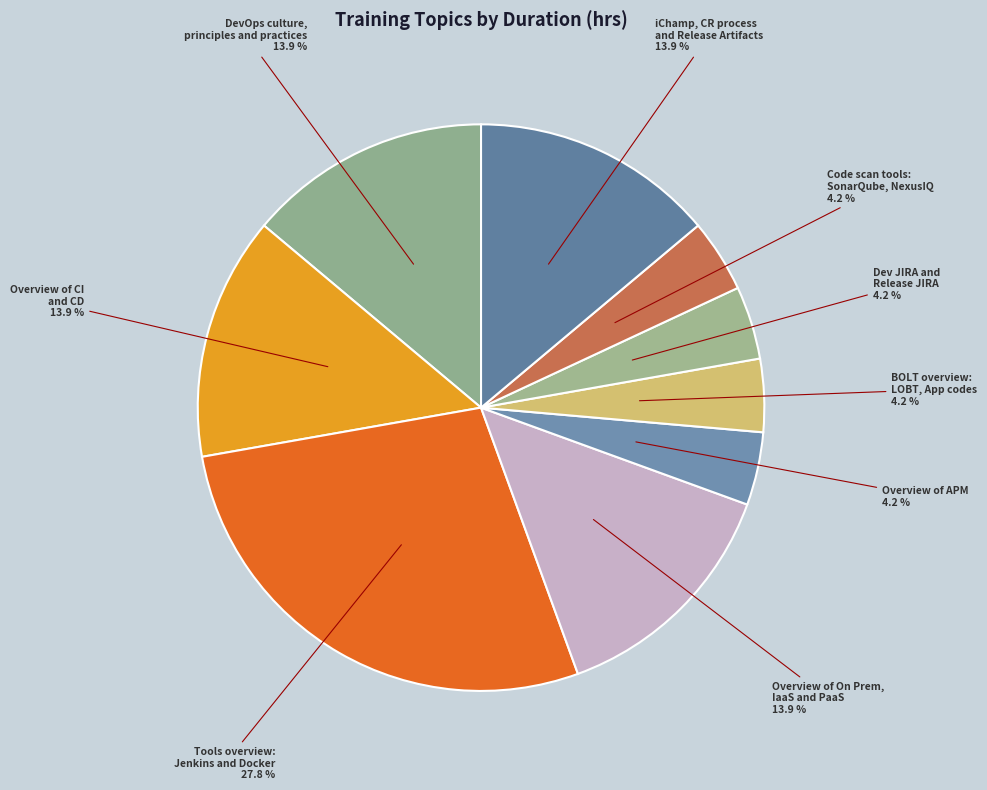

Count the number of slices in the pie.

9